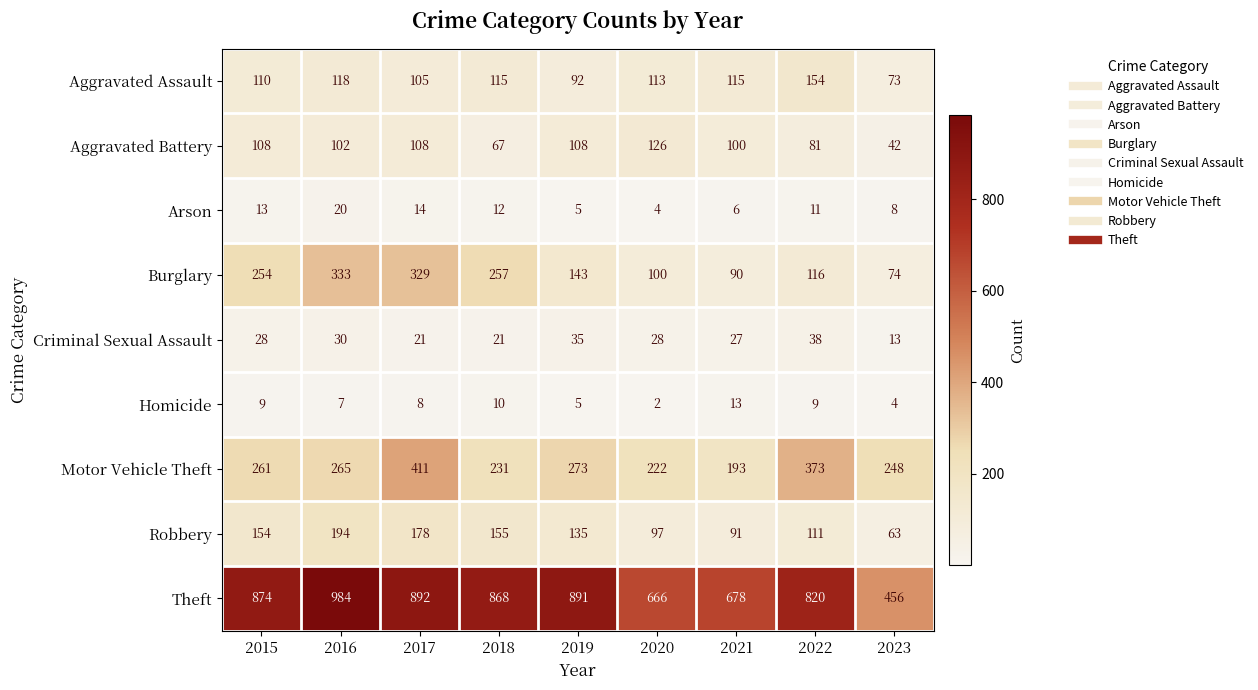

What is the spread (max minus min) of values at 2021?

672